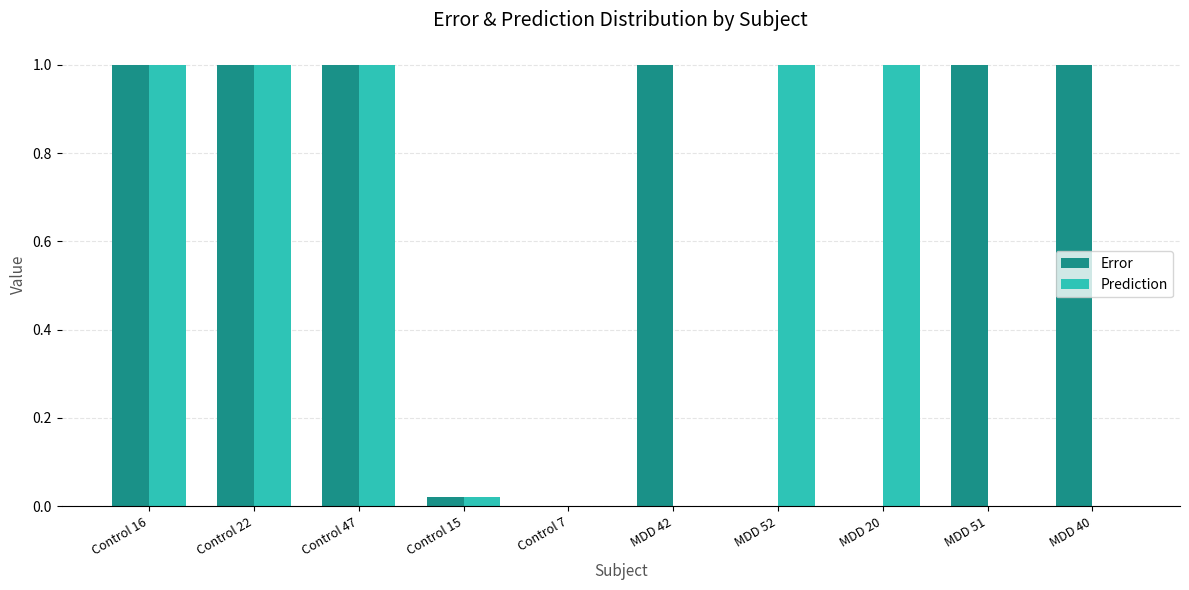

How many data points in Error are above 0?

8